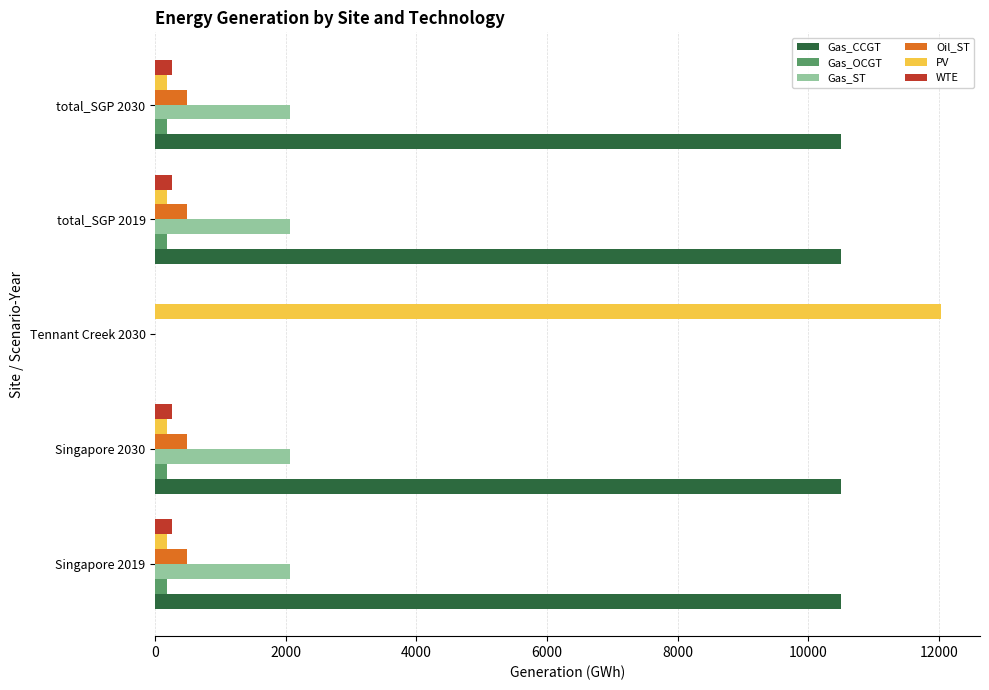

How many data points does each series have?

5